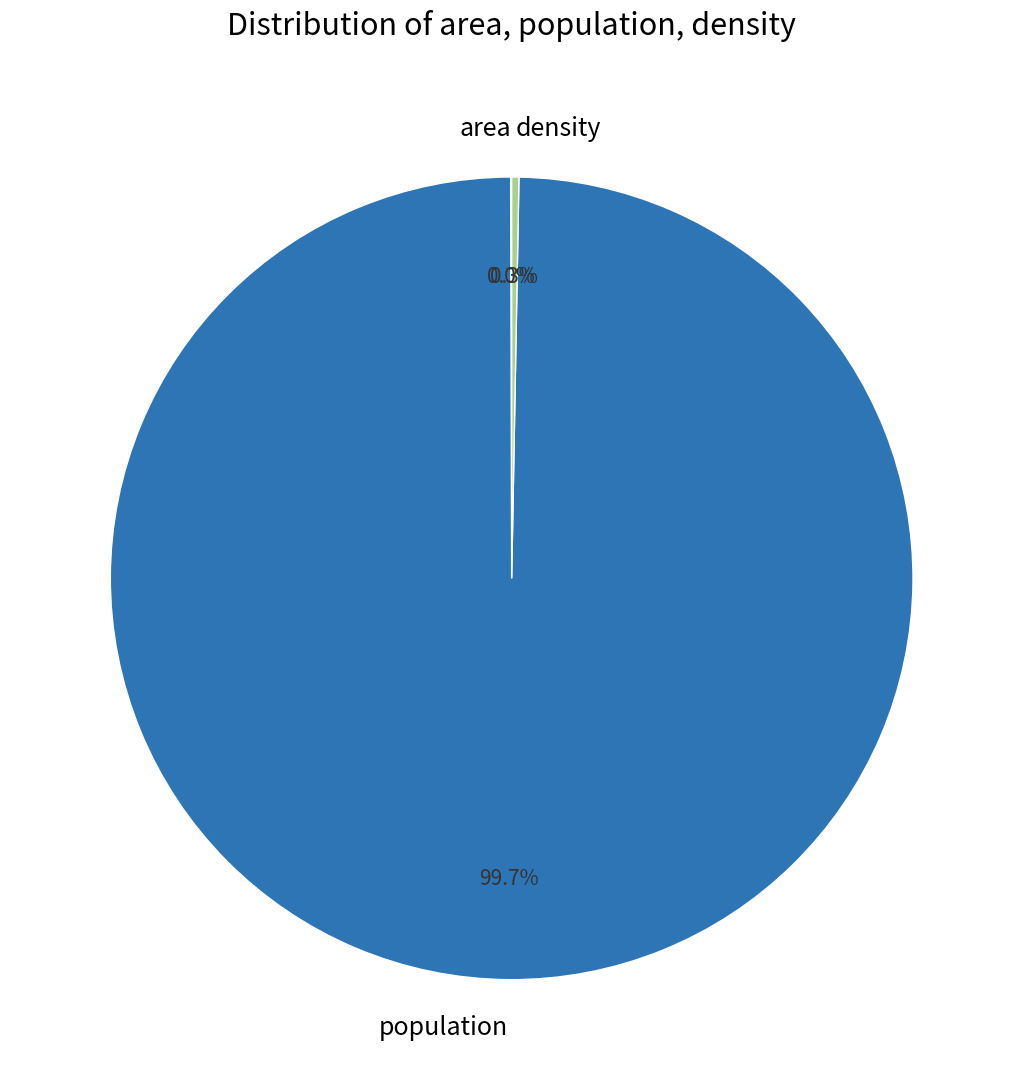

Which slice represents more than half of the pie?

population